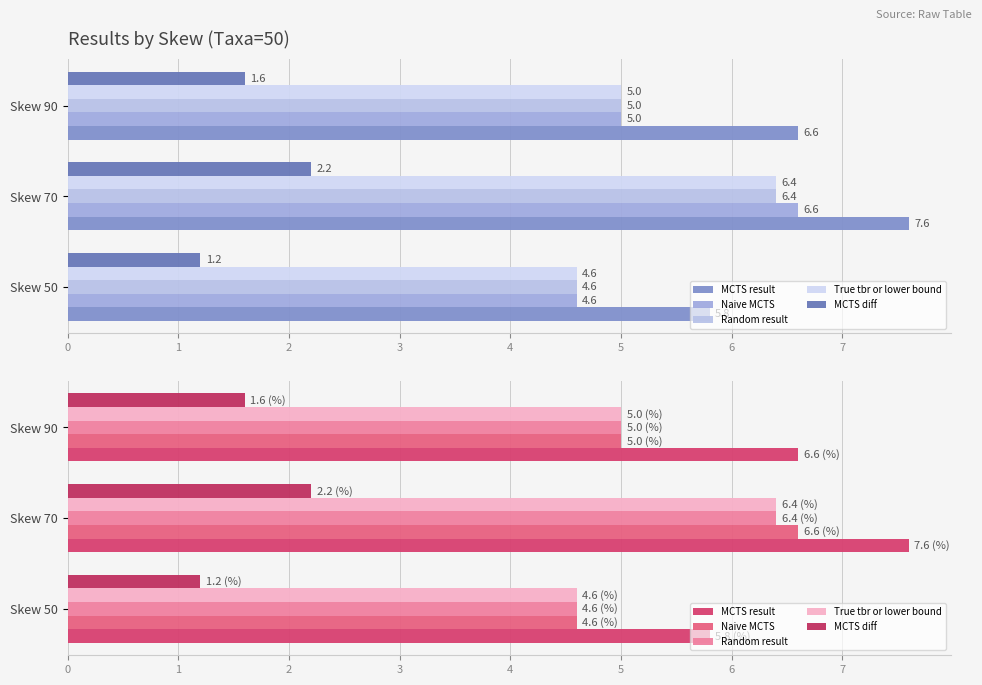

What is the difference between the maximum and second lowest values in the Naive MCTS series?

1.6